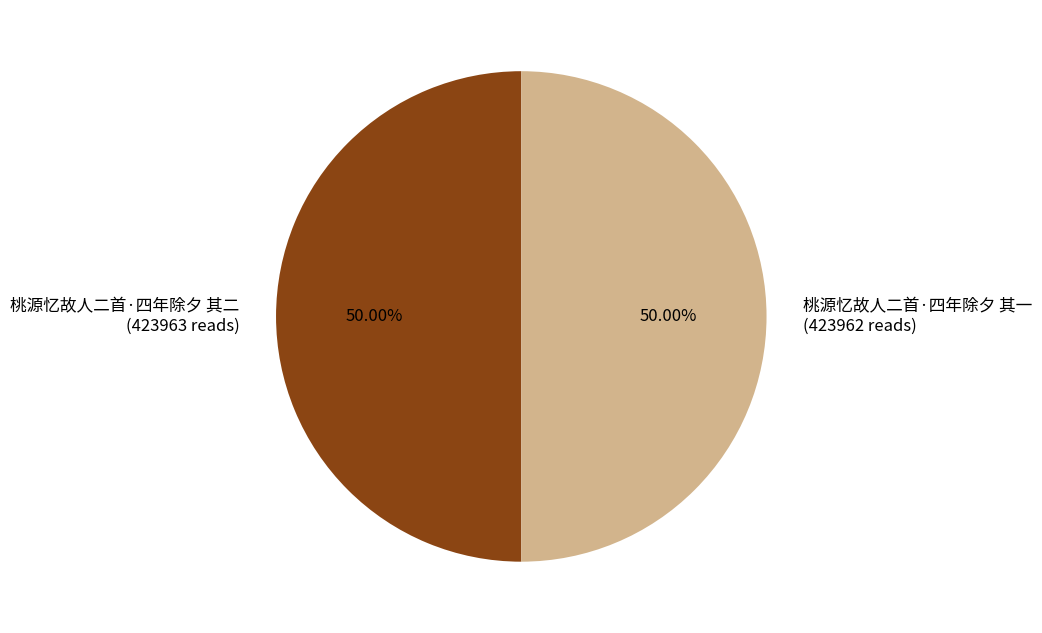

Approximately how many times larger is the value at 桃源忆故人二首·四年除夕 其一 compared to 桃源忆故人二首·四年除夕 其二?

1.0